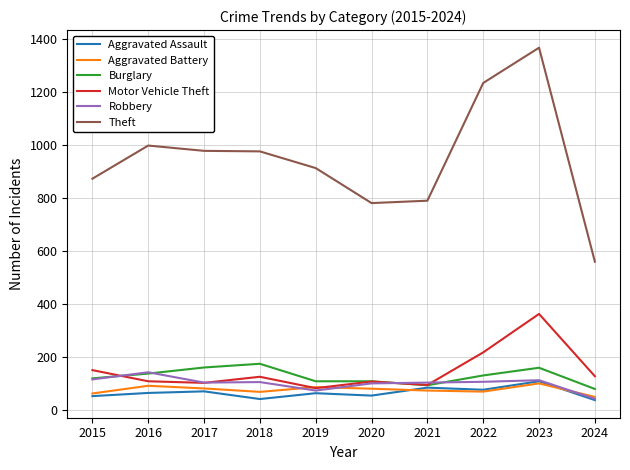

Which category has the highest value in the Motor Vehicle Theft series?

2023